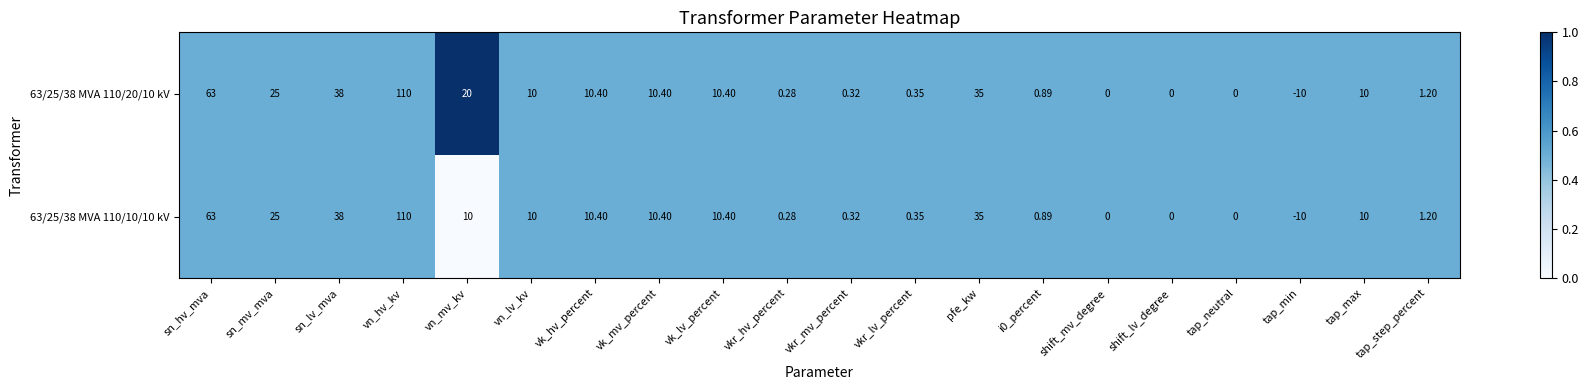

Is the value of 63/25/38 MVA 110/20/10 kV at sn_hv_mva greater than the value of 63/25/38 MVA 110/10/10 kV at shift_mv_degree?

Yes